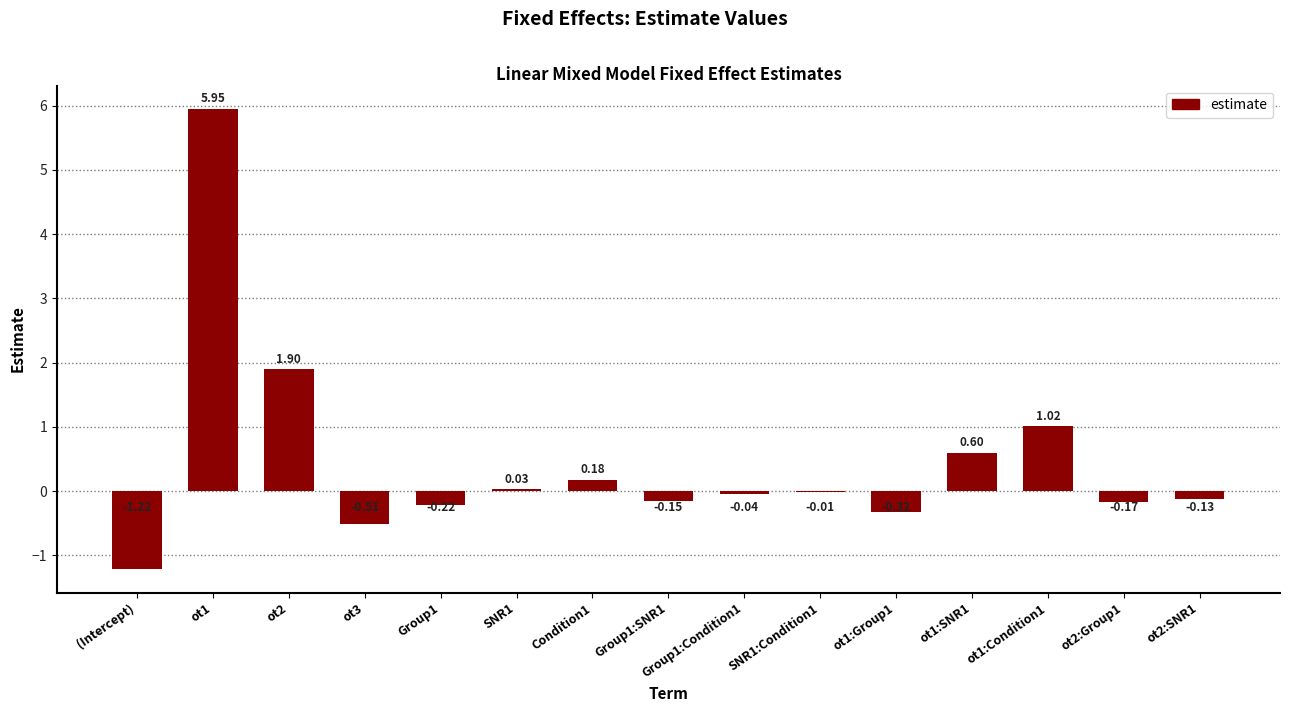

Which has a higher value, ot1:SNR1 or ot1?

ot1